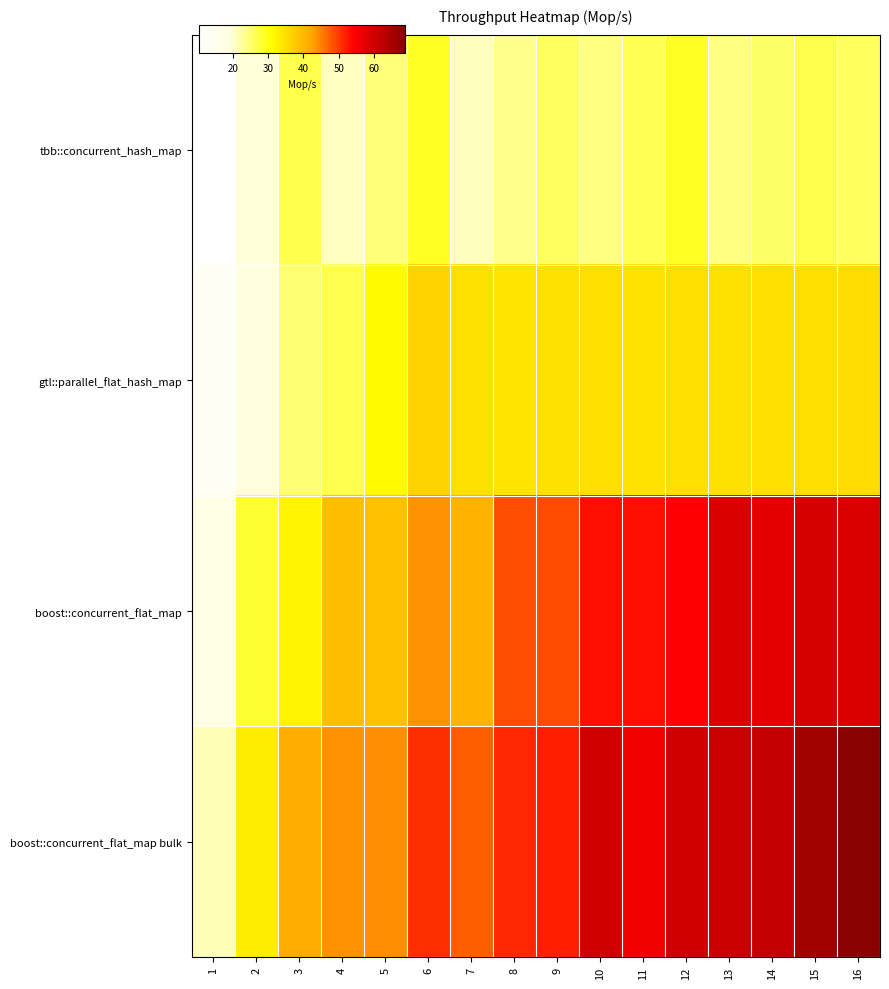

Reading left to right, extract all data points from this chart.

row_0: 10.4	19.6	26.9	20.7	24.3	29.0	21.1	23.7	25.8	24.3	26.5	29.0	24.2	25.6	26.9	25.9
row_1: 12.9	19.1	24.9	26.6	31.4	36.5	34.7	34.2	34.6	34.8	34.5	34.9	34.7	35.0	35.0	35.2
row_2: 17.6	28.2	32.3	39.0	38.7	43.7	40.7	48.5	48.7	53.0	53.1	53.9	58.7	57.1	59.4	58.6
row_3: 21.2	33.1	41.4	43.7	44.1	50.8	47.5	51.3	52.1	59.9	55.7	59.8	60.9	61.3	66.1	68.7